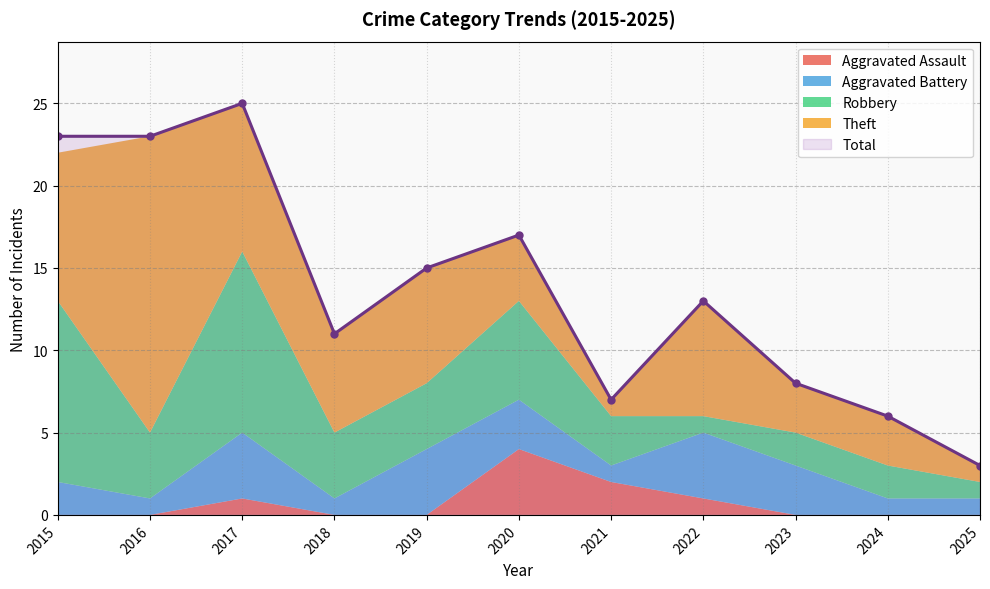

True or false: Aggravated Assault has more than 2 interior local peaks.

False